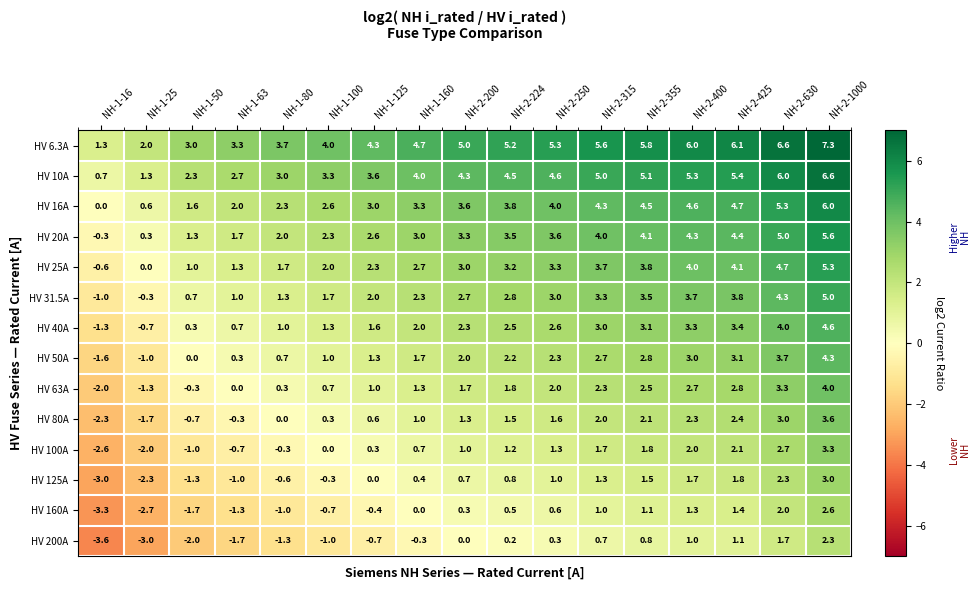

What is the sum of the HV 10A values at NH-1-50 and NH-2-630?

8.3